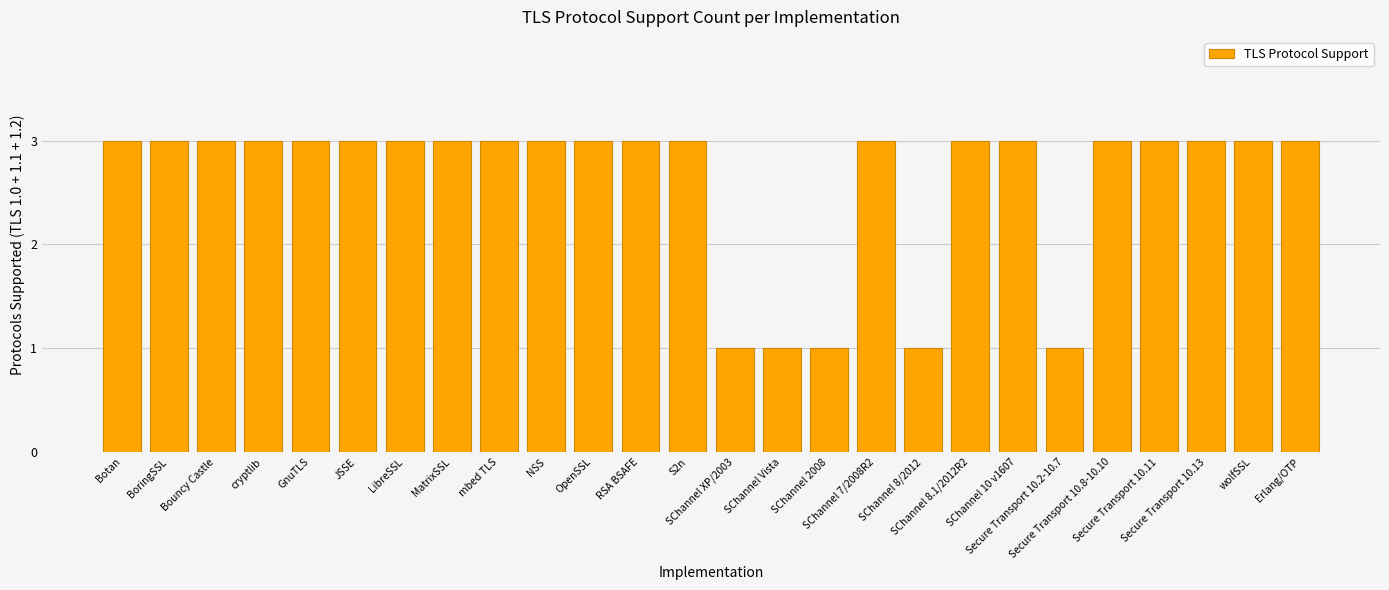

What is the minimum value shown in the chart?

1